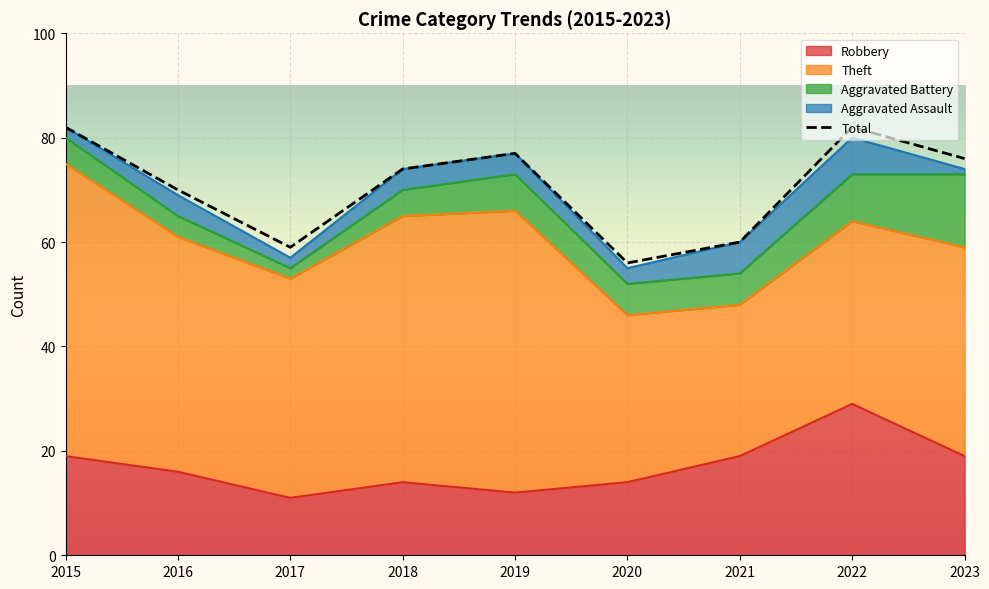

What is the difference between the values at 2021 and 2016?

10